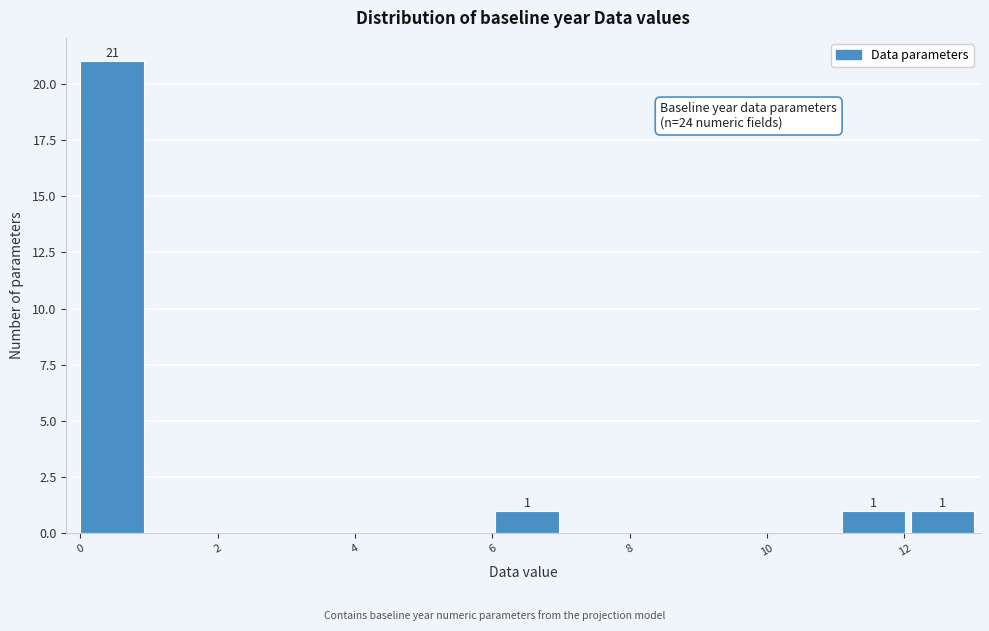

Which range on the x-axis has the tallest bar?

0.0 to 1.0